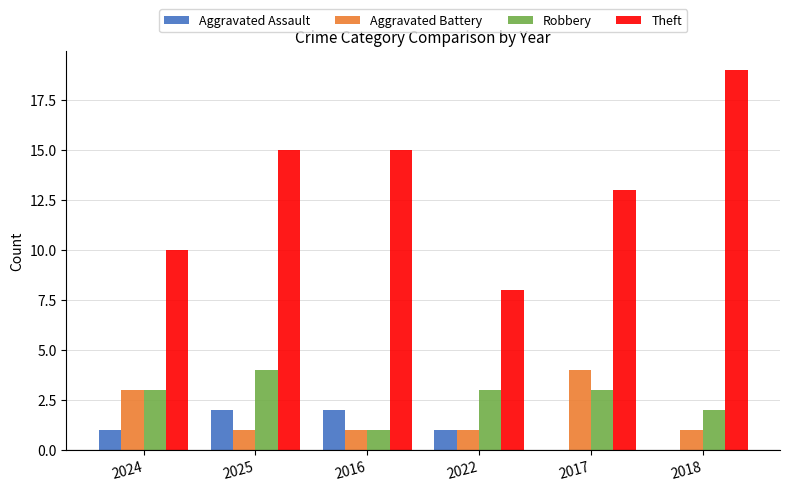

At which label does Theft reach its peak?

2018